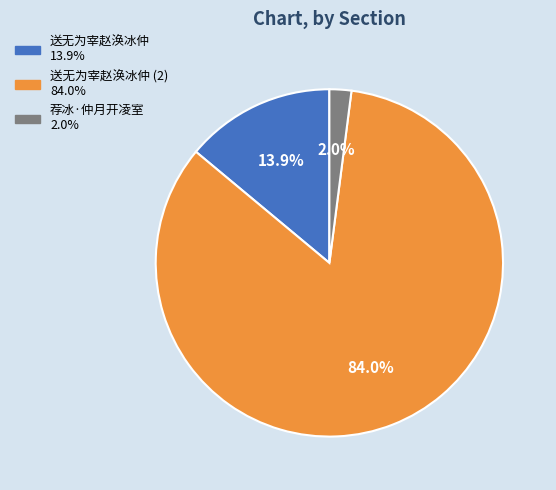

Is there any slice that represents more than half of the pie?

Yes